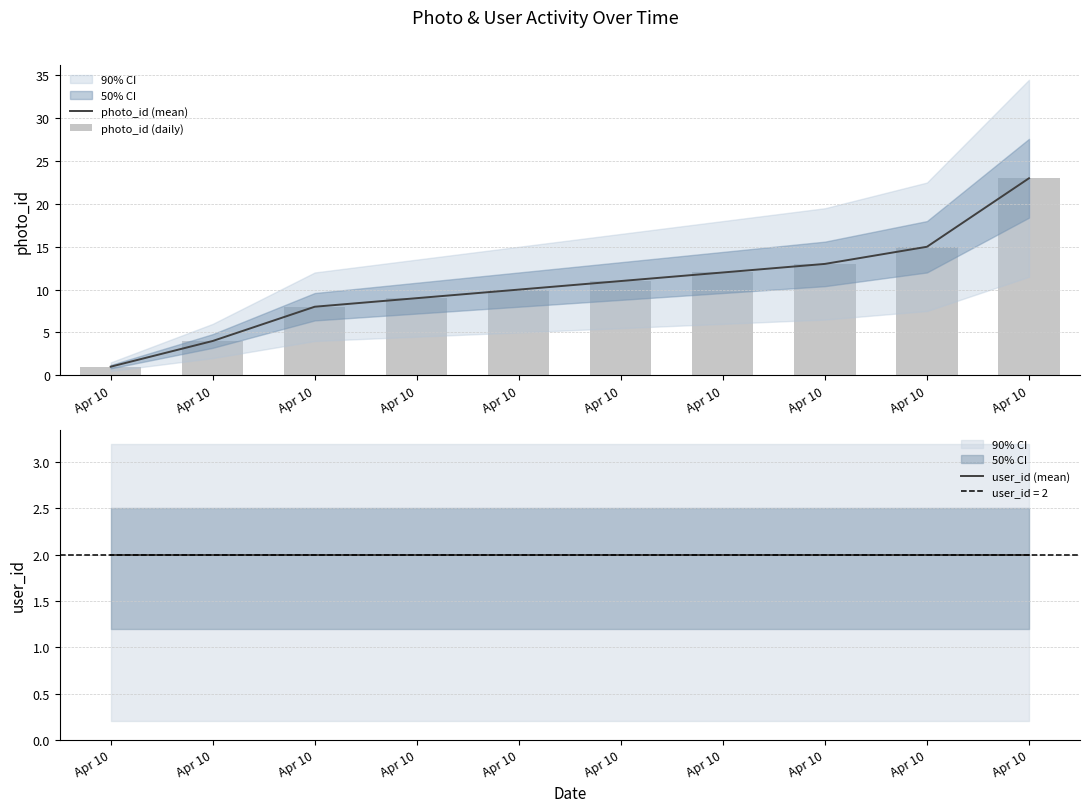

At how many categories does at least one series exceed 18?

1